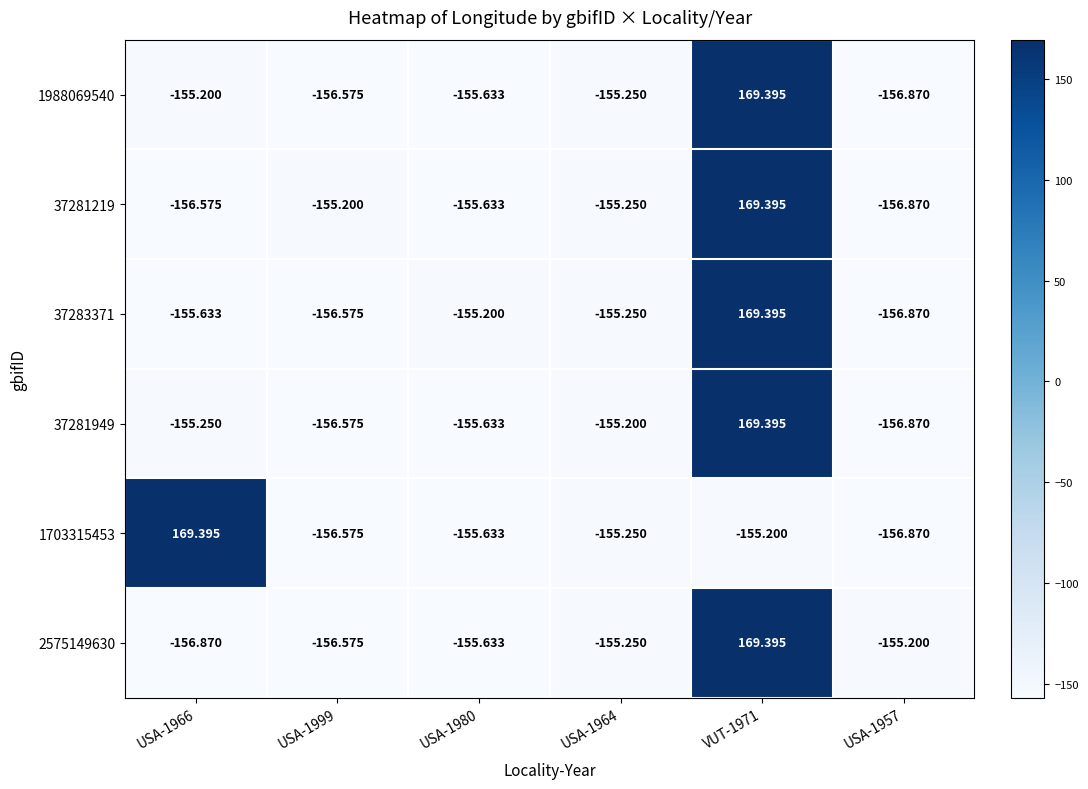

Is the value of 37281949 at USA-1999 greater than the value of 2575149630 at USA-1966?

Yes